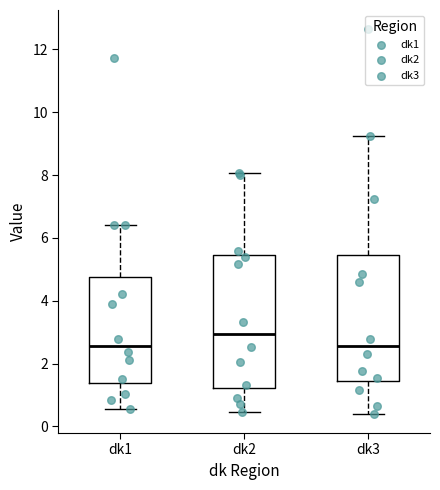

Reading left to right, read every box against the y-axis: the position of its median line, the range the box covers, and the ends of its whiskers. The values are not printed on the chart, so give them approximately, as read against the axis.

dk1: median 2.6, box 1.4 to 4.8, whiskers 0.6 to 6.4
dk2: median 3.0, box 1.2 to 5.4, whiskers 0.4 to 8.0
dk3: median 2.6, box 1.4 to 5.4, whiskers 0.4 to 9.2